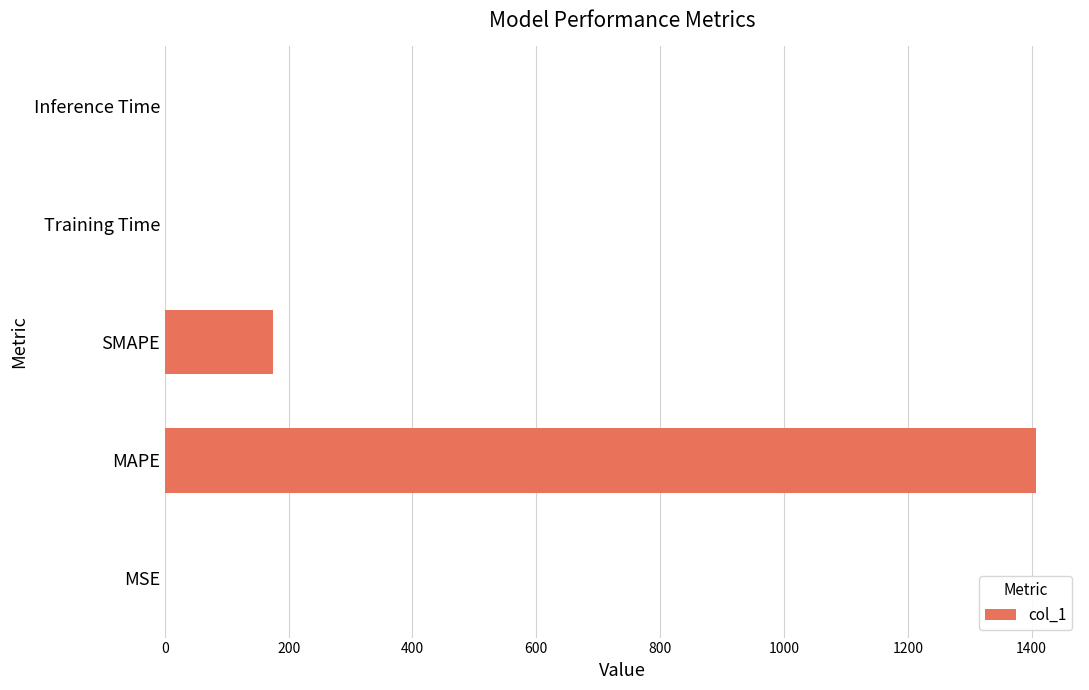

Where is the data nearest to the value 703?

SMAPE